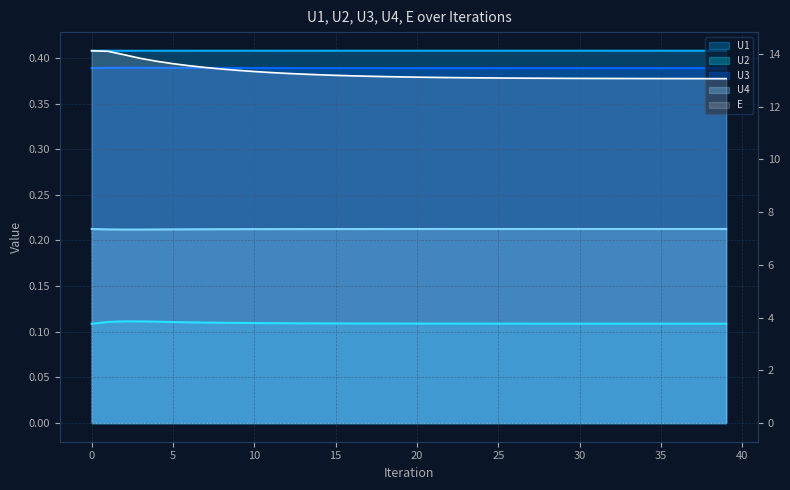

What is the highest value of the U3 series?

0.4